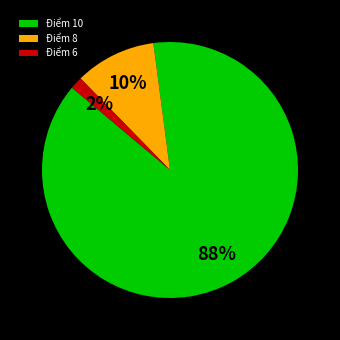

What is the largest slice in the pie chart?

Điểm 10